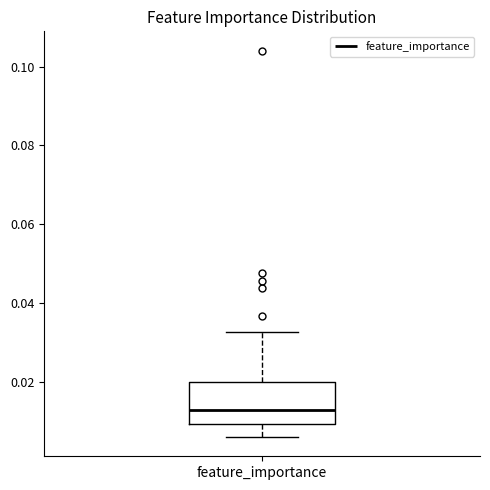

Read this box plot against the y-axis: the position of the median line, the range covered by the box, and the ends of both whiskers. The values are not printed on the chart, so give them approximately, as read against the axis.

median 0.014, box 0.010 to 0.020, whiskers 0.006 to 0.032